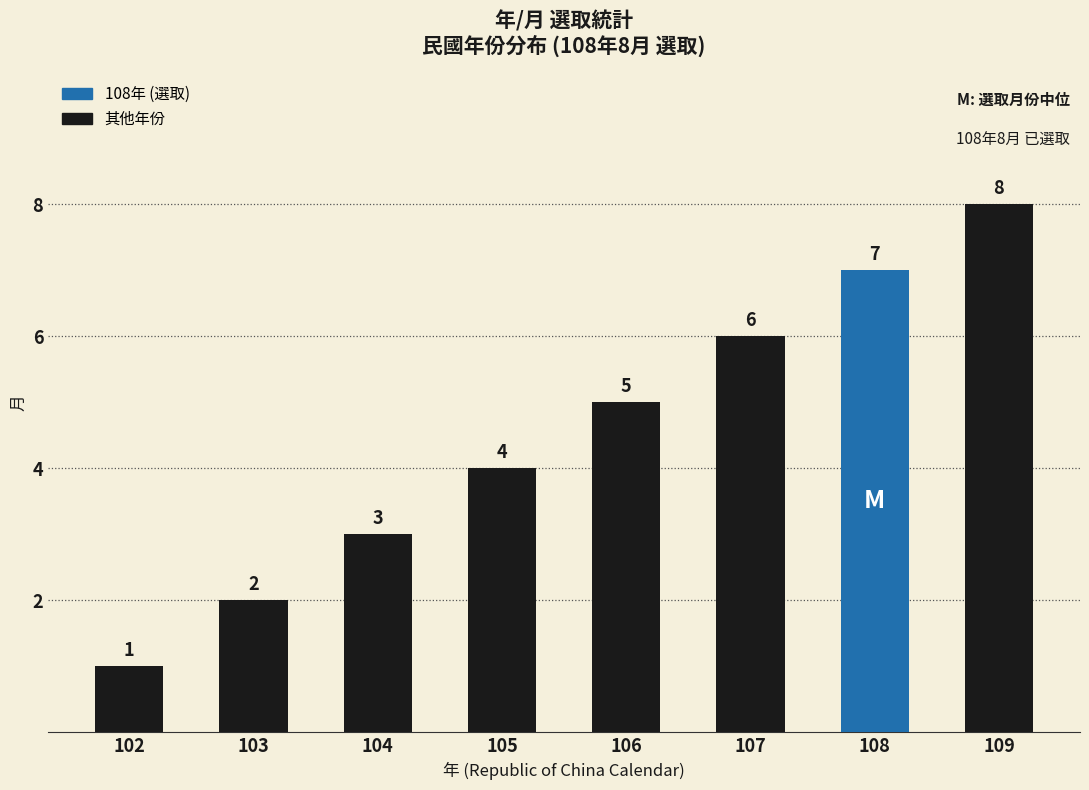

Reading right to left, what are all the values shown in this chart?

8	7	6	5	4	3	2	1